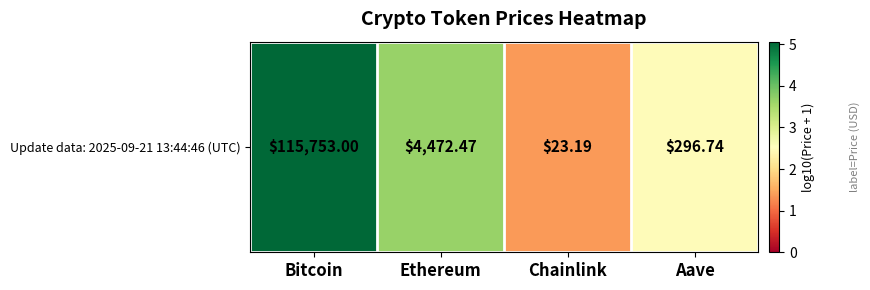

Which category has the highest value across all series?

Bitcoin